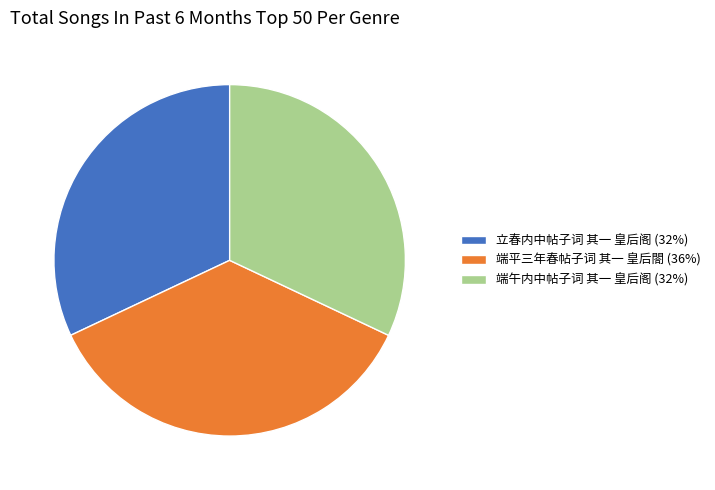

What is the largest slice in the pie chart?

端平三年春帖子词 其一 皇后閤